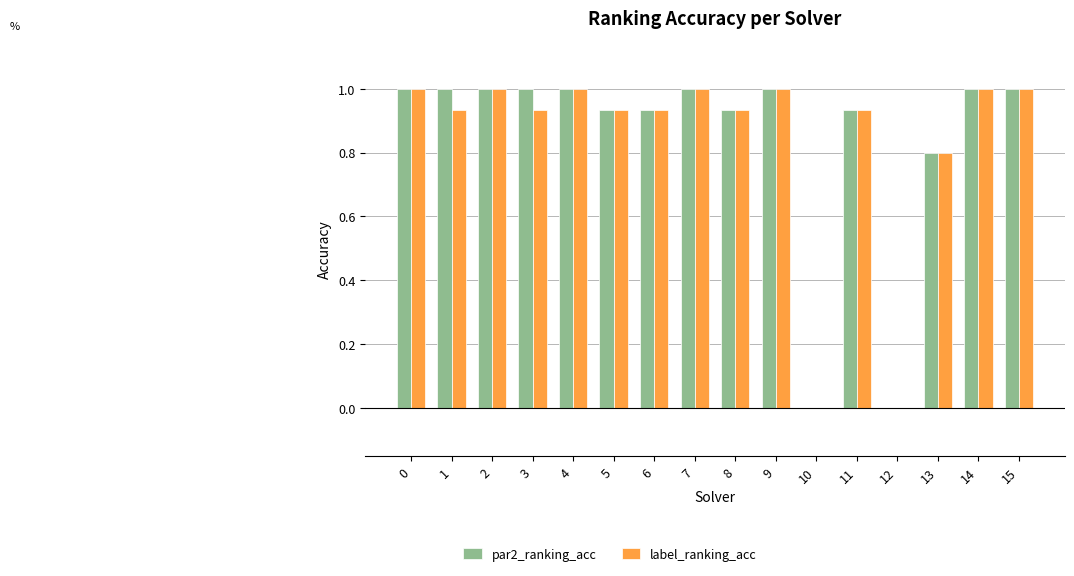

What is the sum of the par2_ranking_acc values at 2 and 0?

2.0